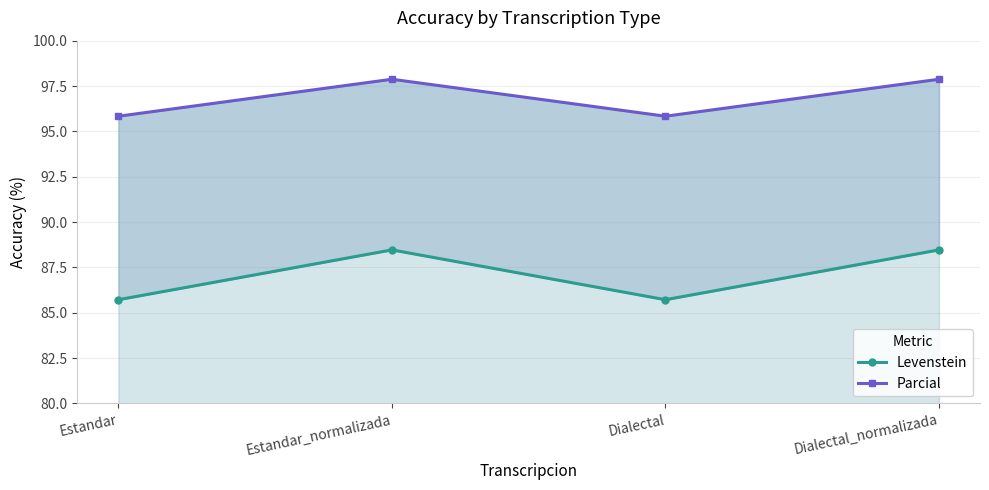

What is the difference between the maximum and second lowest values in the Levenstein series?

2.7